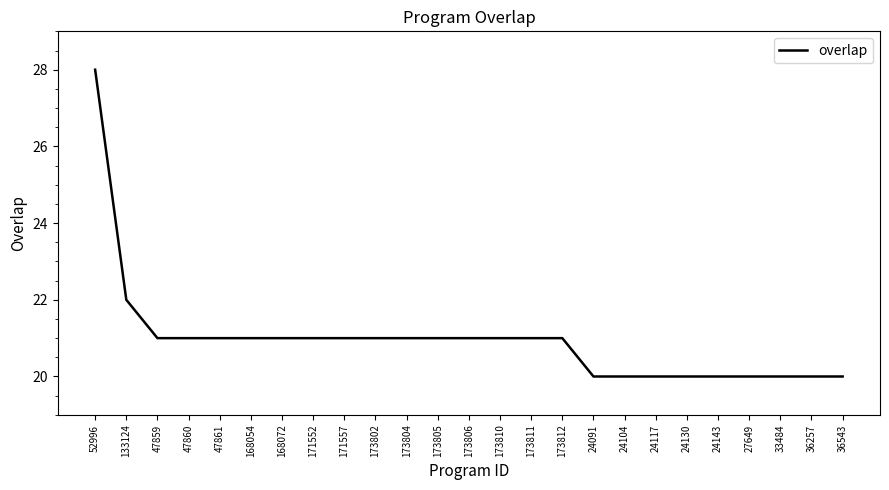

Between 47859 and 24130, which is larger?

47859